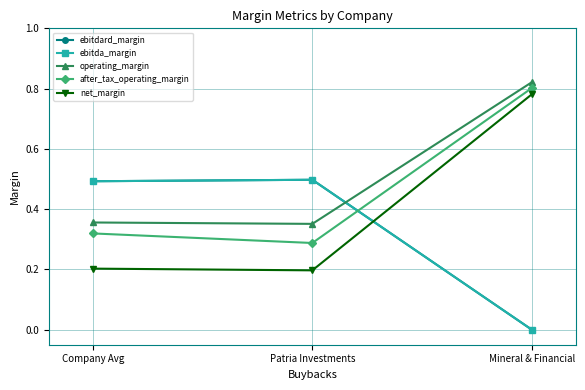

The operating_margin series shows 0.8 at Mineral & Financial. True or false?

True